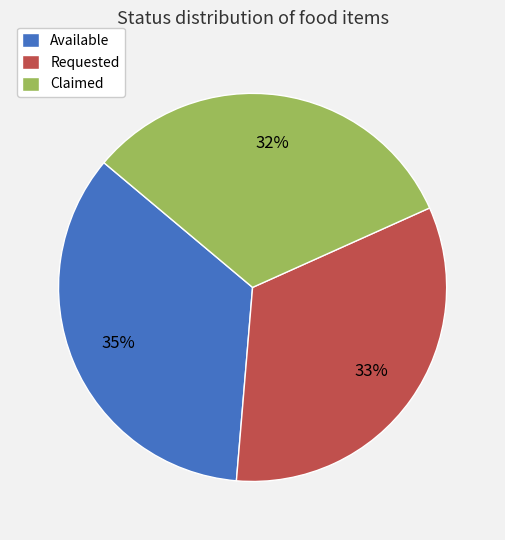

Do Available and Requested together represent more than half of the pie?

Yes